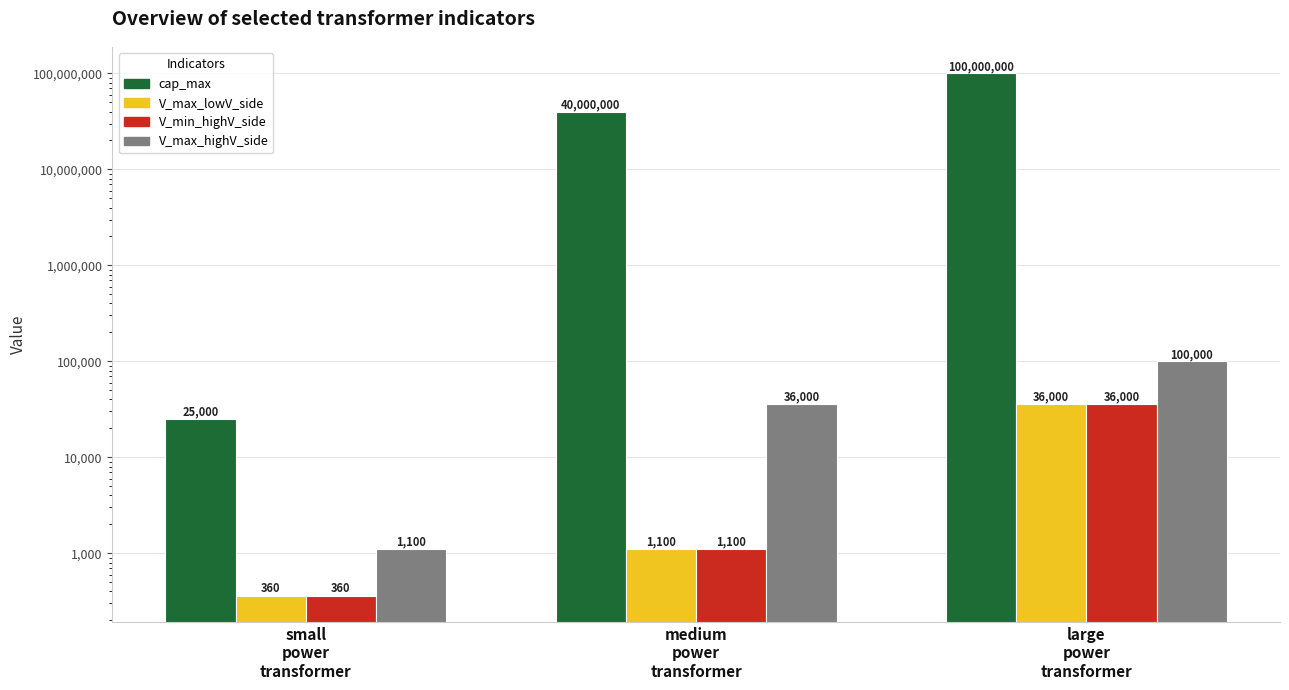

How many values in the cap_max series are below 40000000?

1